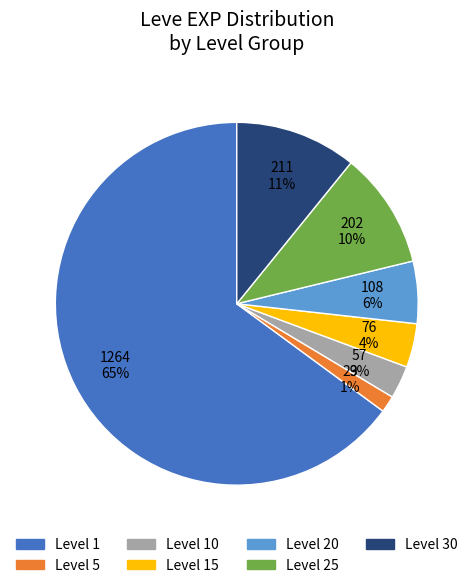

To the nearest percent, what is the average slice percentage?

14%